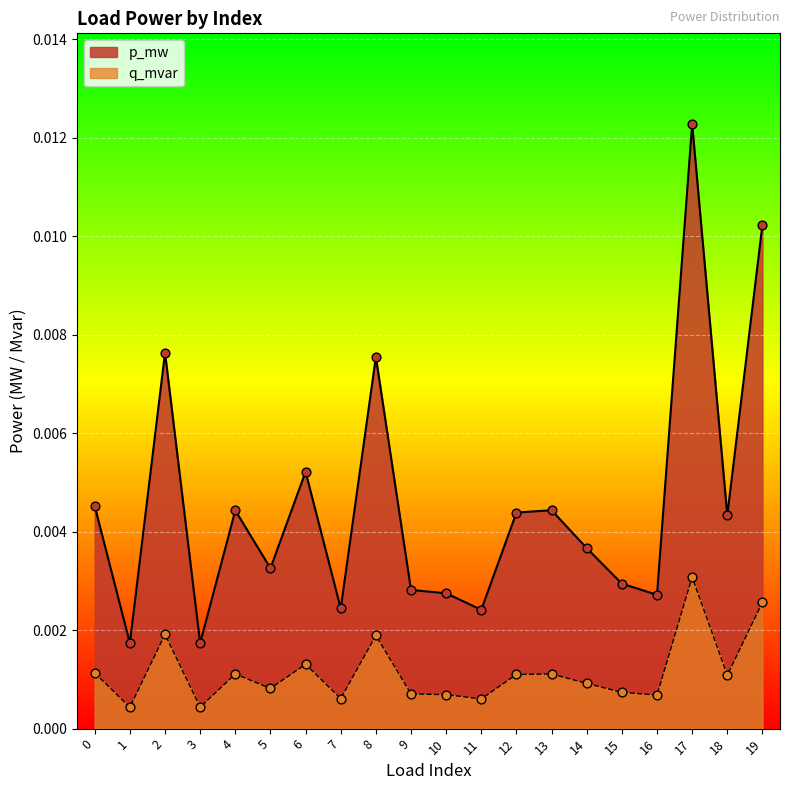

Which series has the widest spread of Y values?

p_mw